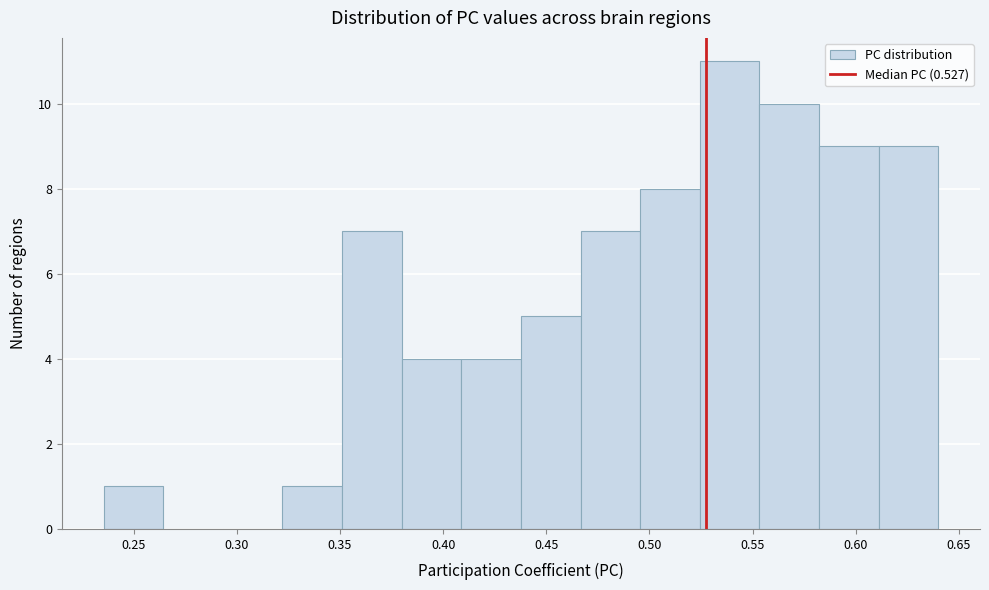

Reading left to right, transcribe this chart: for each bar, give the range it covers on the x-axis and its height. Neither the bar edges nor the heights are printed on the chart, so give them approximately, as read against the axes.

0.235 to 0.265: 1
0.265 to 0.295: 0
0.295 to 0.320: 0
0.320 to 0.350: 1
0.350 to 0.380: 7
0.380 to 0.410: 4
0.410 to 0.440: 4
0.440 to 0.465: 5
0.465 to 0.495: 7
0.495 to 0.525: 8
0.525 to 0.555: 11
0.555 to 0.580: 10
0.580 to 0.610: 9
0.610 to 0.640: 9